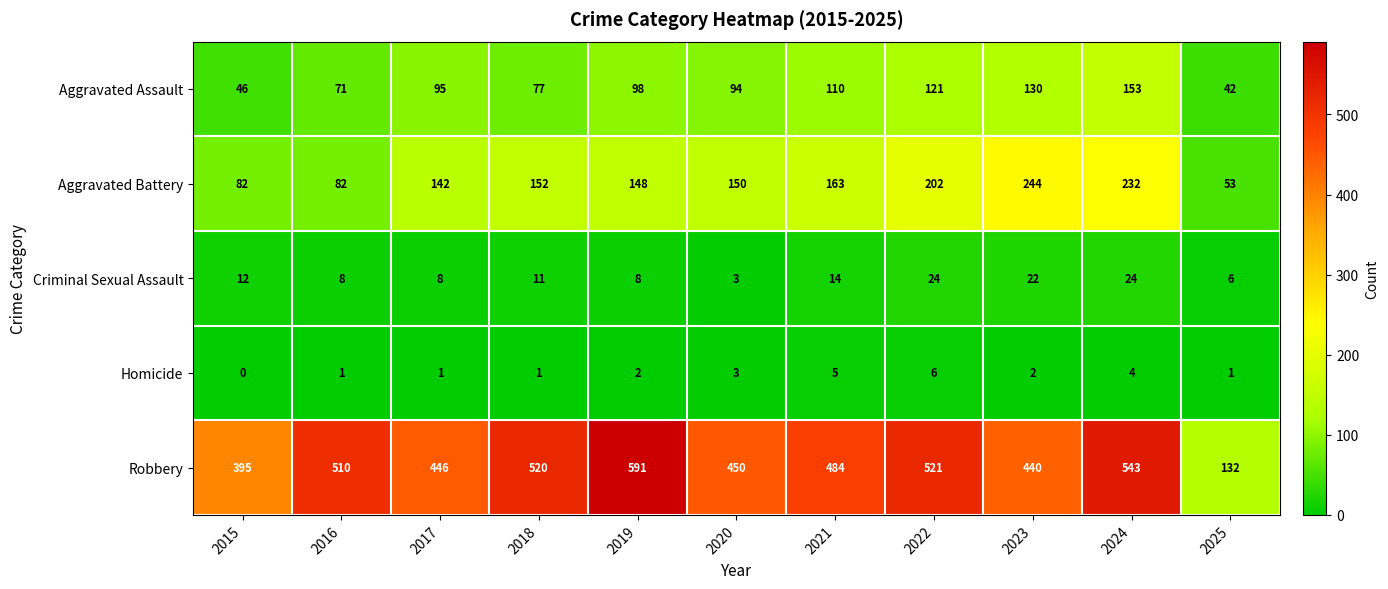

How many data points does each series have?

11